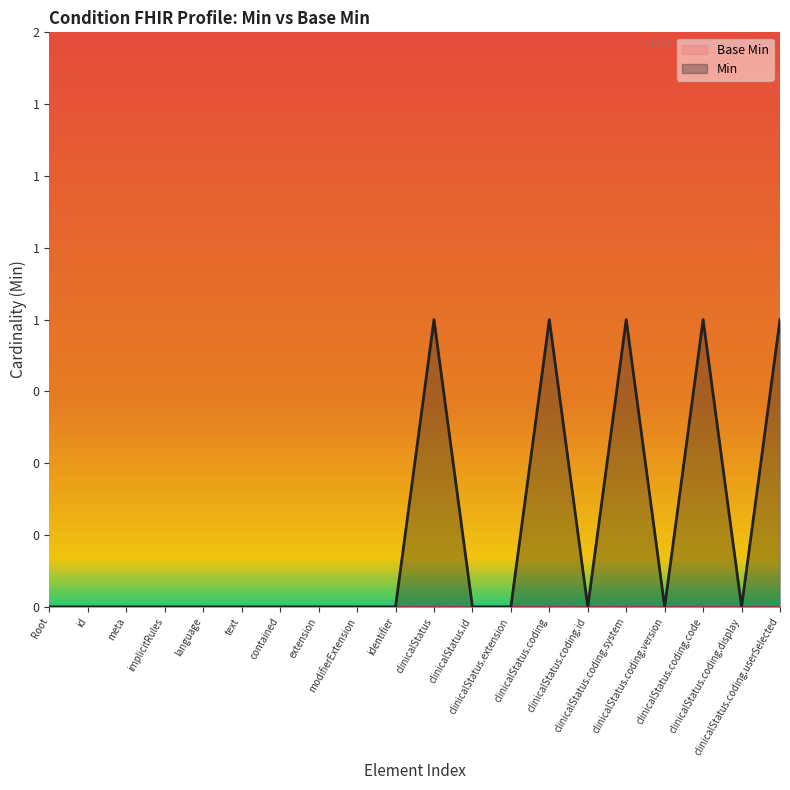

Does the chart have visible grid lines?

No